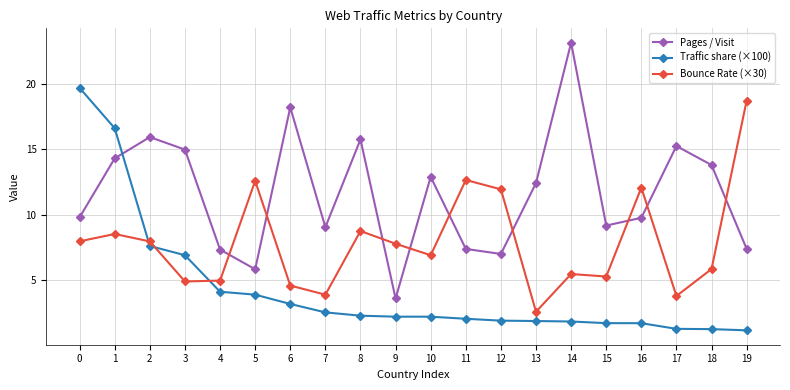

Which series has the largest total across all categories?

Pages / Visit